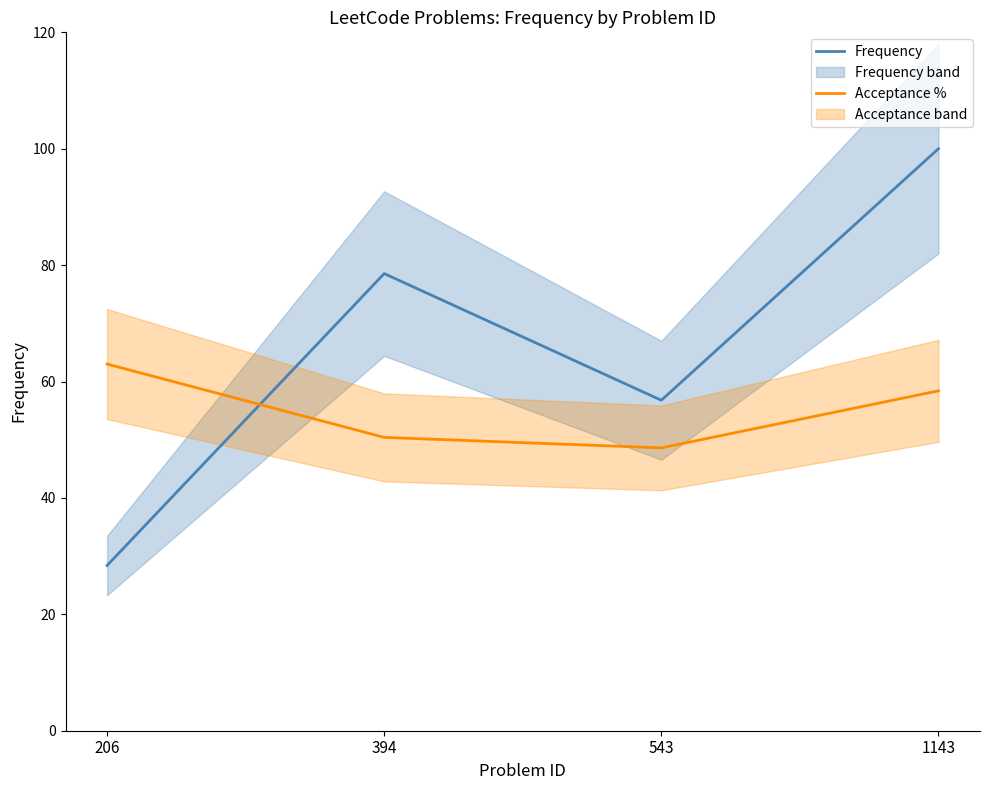

How many distinct data groups are displayed?

2